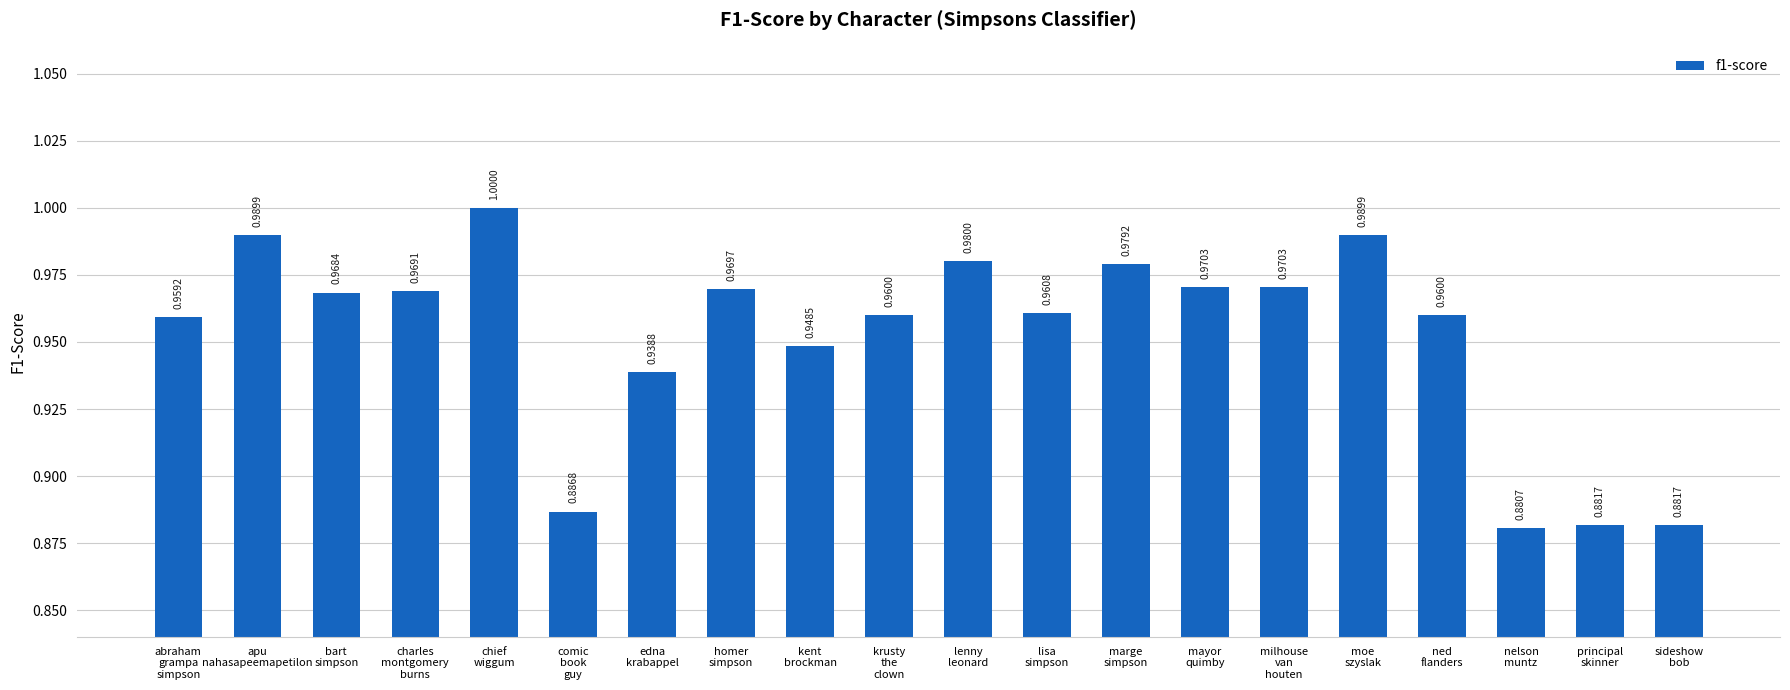

True or false: the data shows 0.5 at edna
krabappel.

False